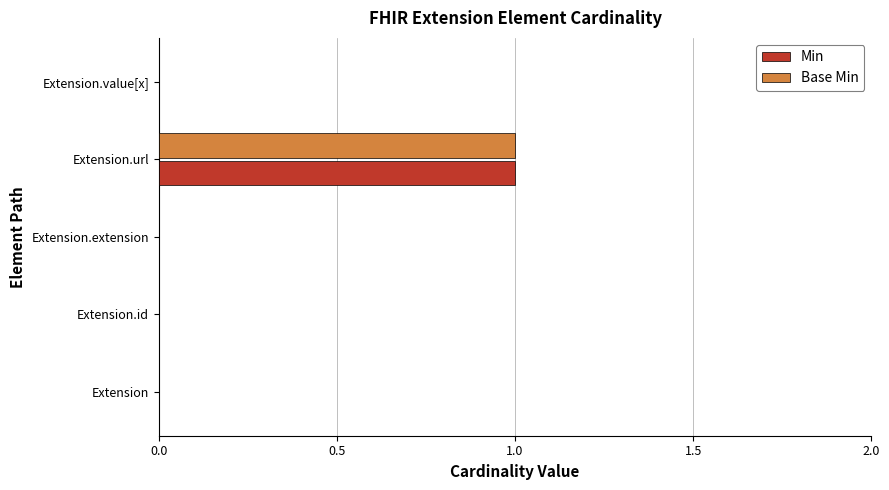

What are all the series names shown in the legend?

Min, Base Min